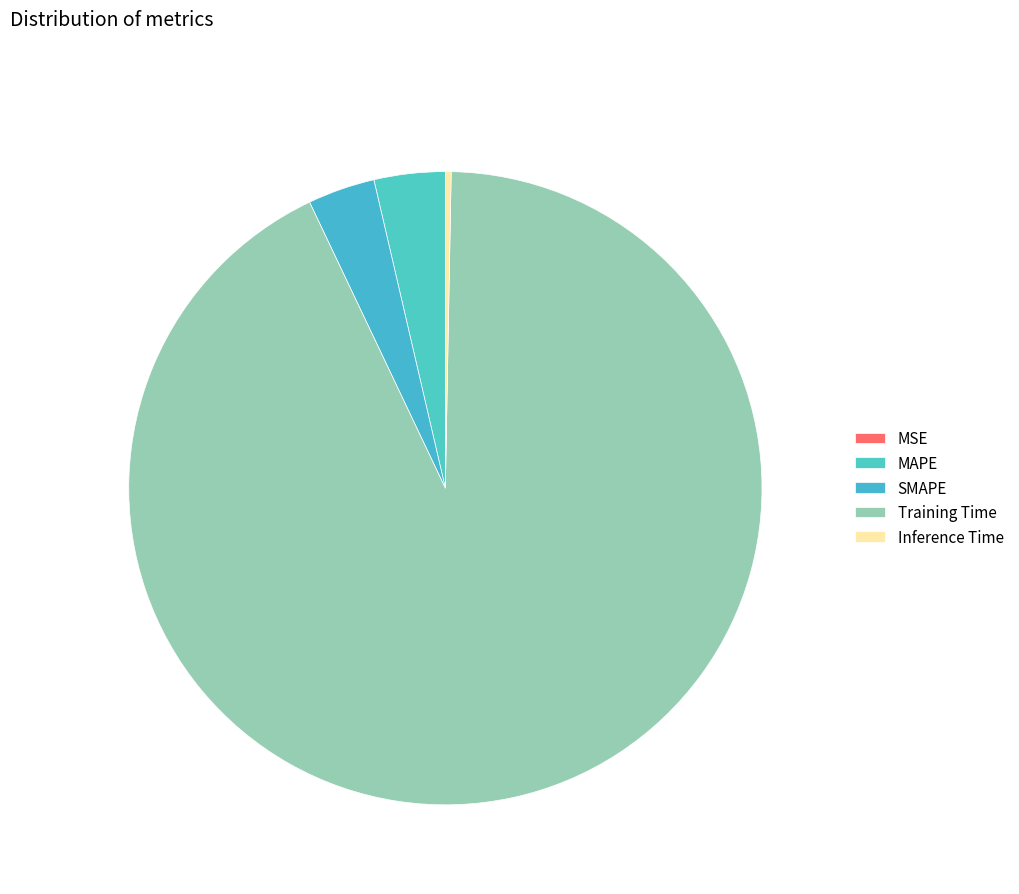

To the nearest percent, what is the difference between the MSE and Training Time slice percentages?

93%